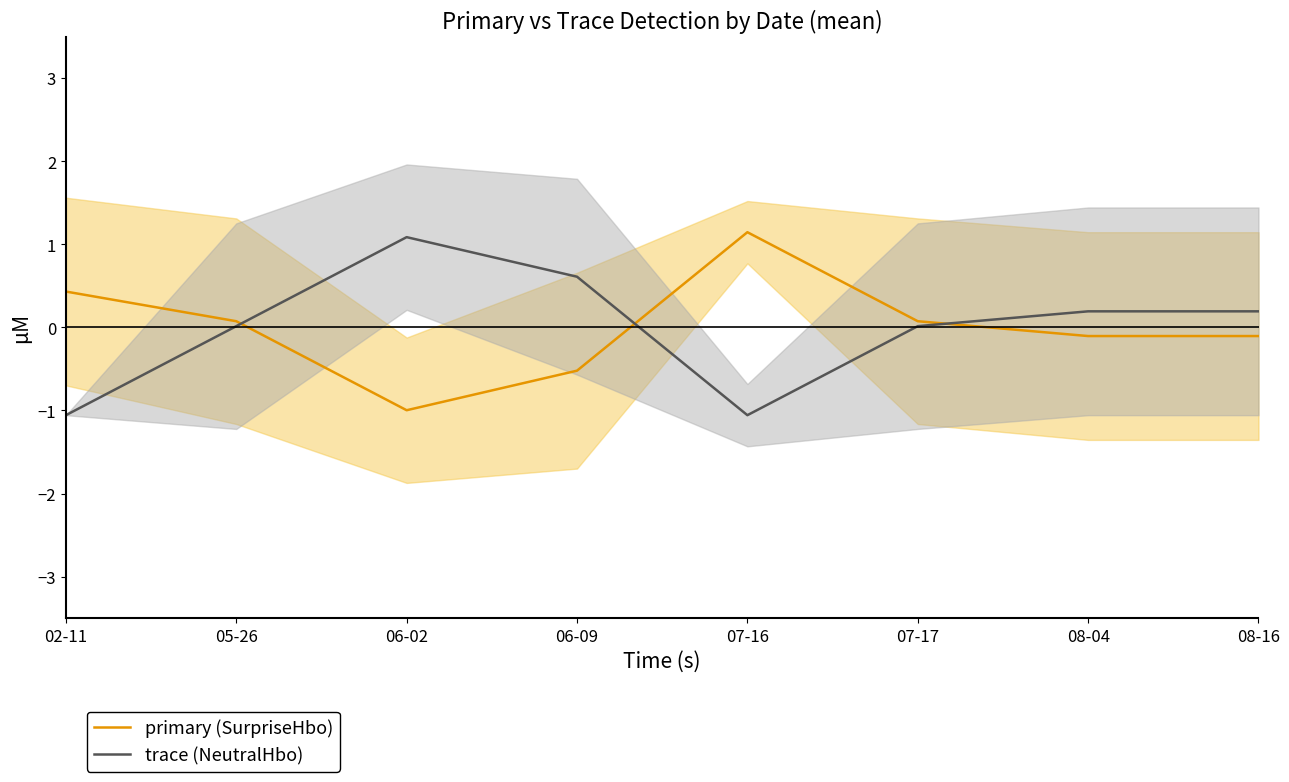

True or false: trace (NeutralHbo) and primary (SurpriseHbo) cross at least once.

True